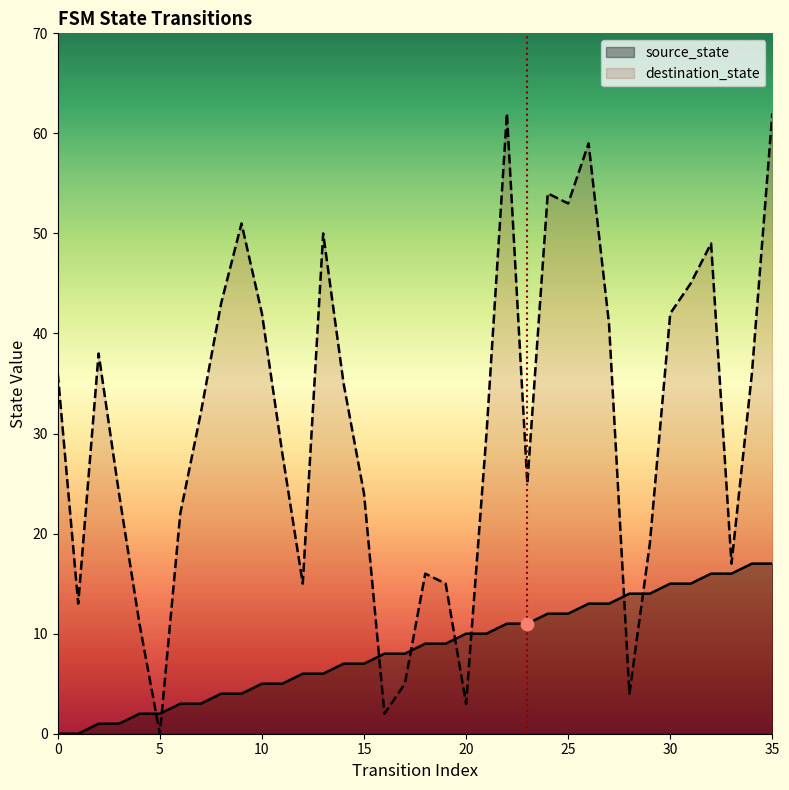

Which series has the largest total across all categories?

destination_state